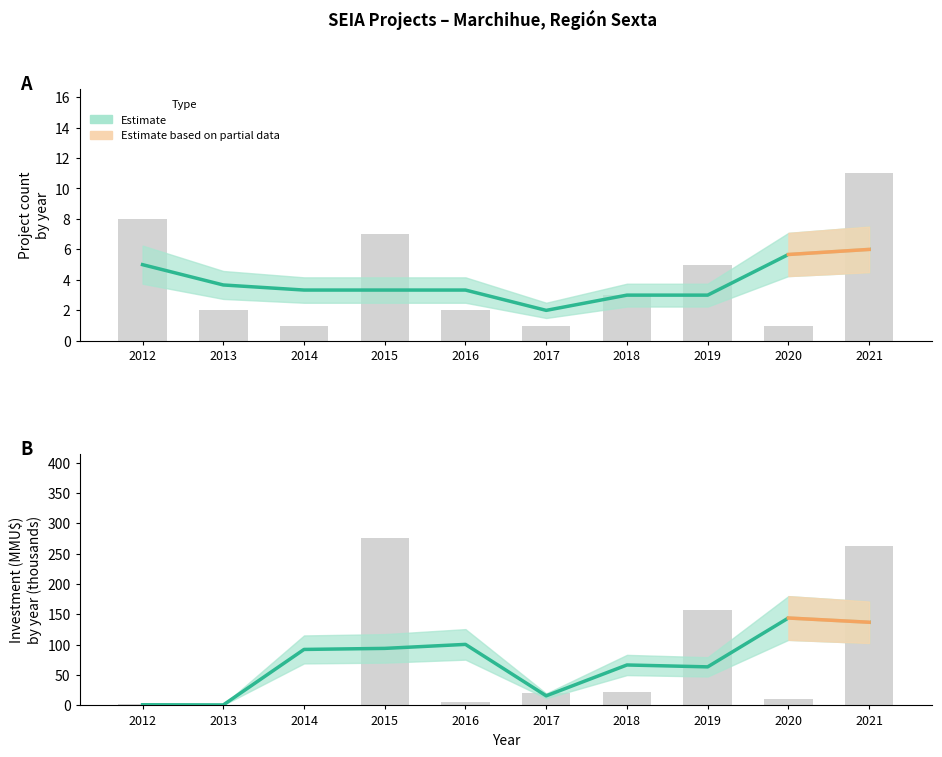

Which label corresponds to the largest value in the chart?

2015